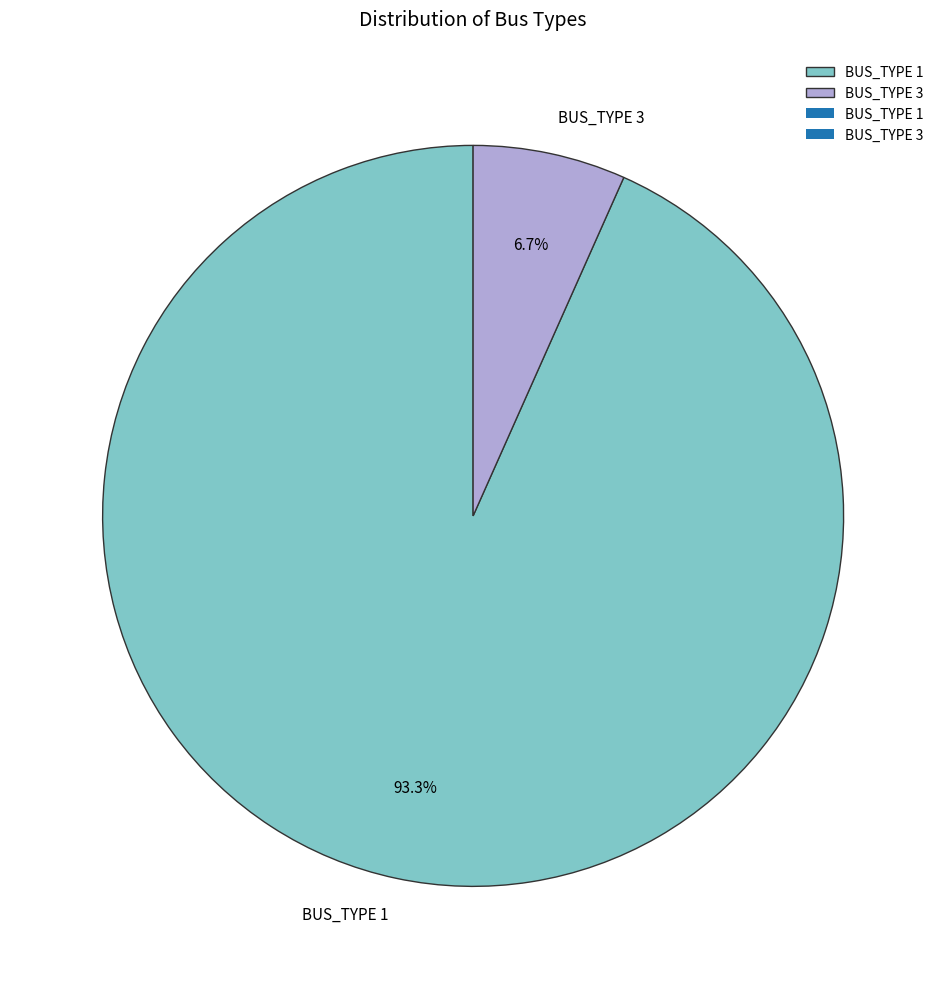

Which category has the smallest portion of the pie?

BUS_TYPE 3